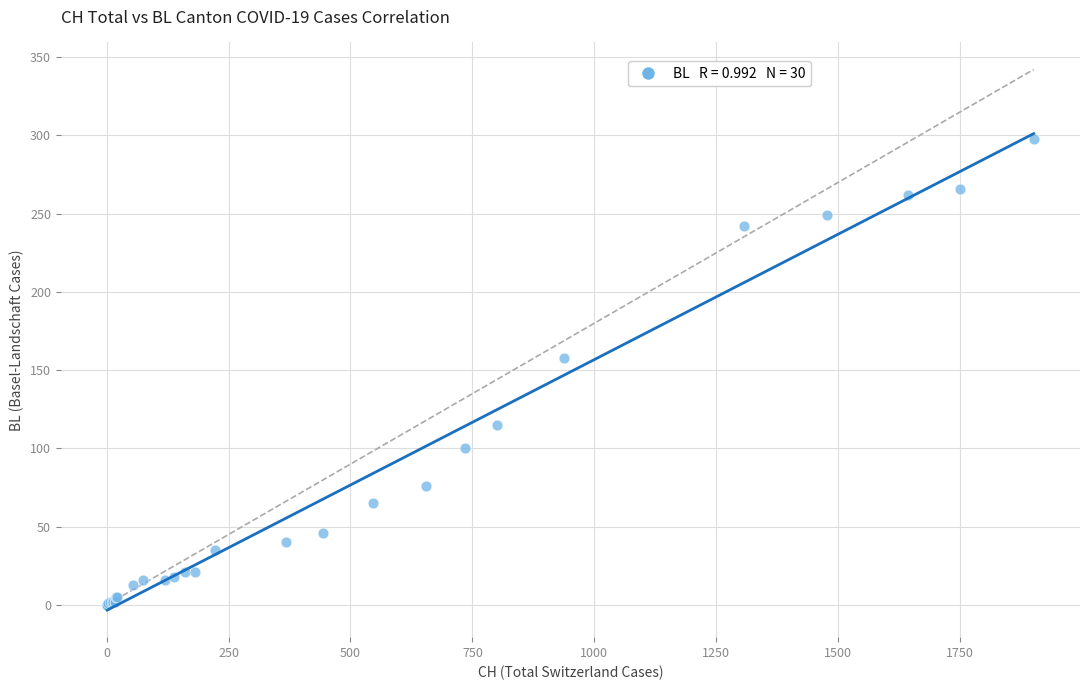

What Y value in the scatter plot is closest to 149?

158